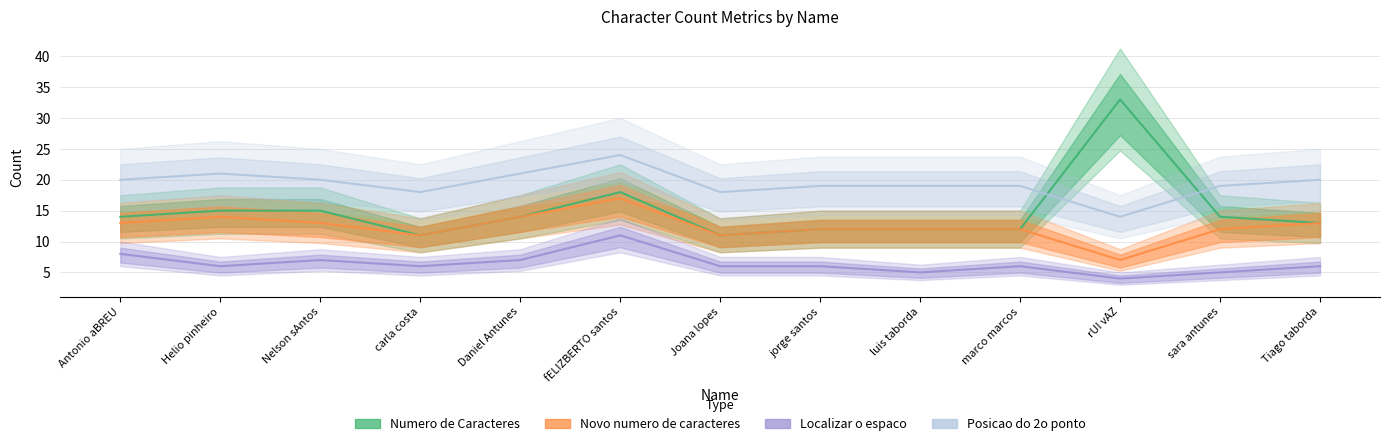

Between fELIZBERTO santos and luis taborda, which is larger?

fELIZBERTO santos